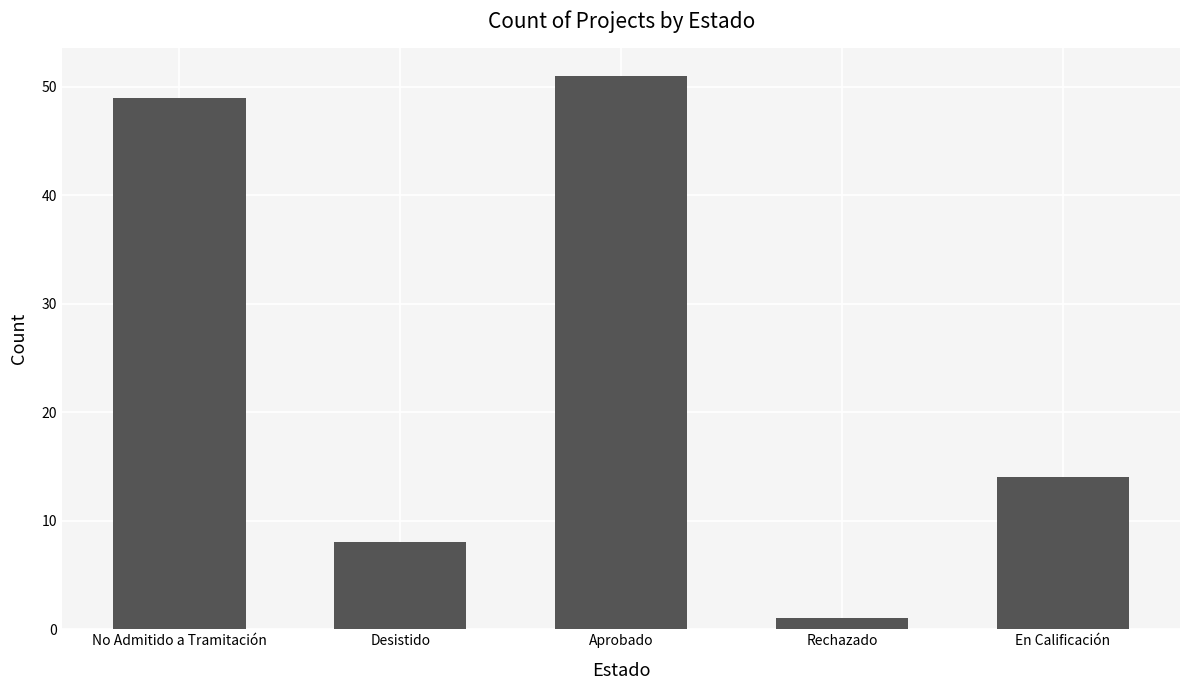

What is the label of the 3rd bar from the right?

Aprobado